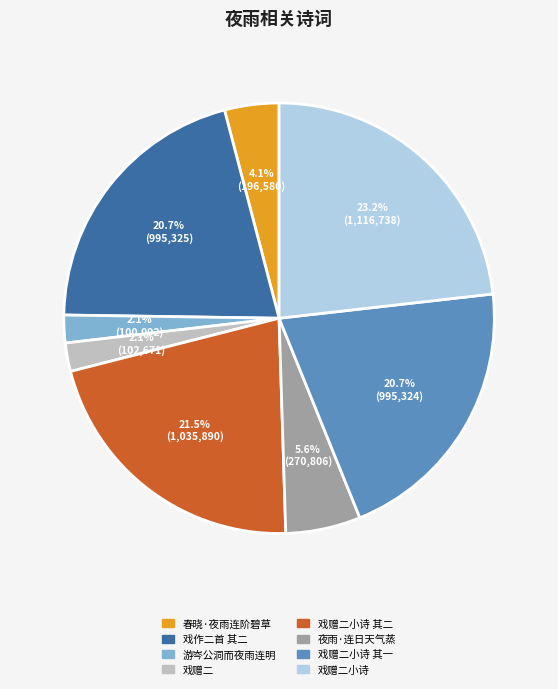

Is there a majority slice in this chart?

No